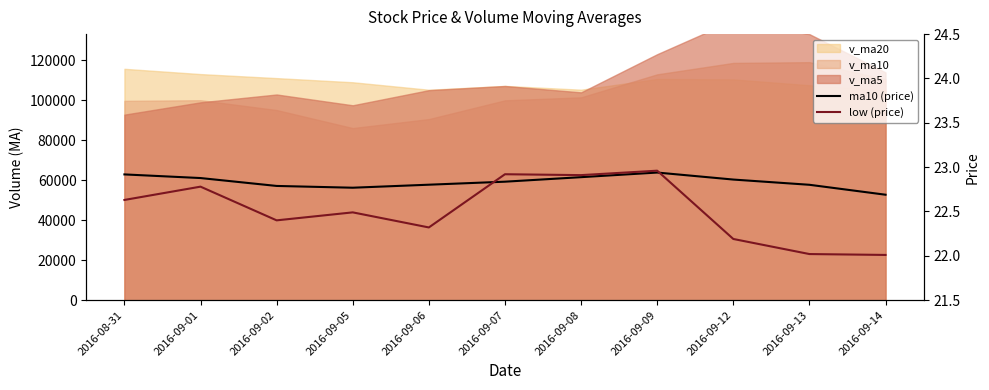

What is the difference between the ma10 (price) values at 2016-09-05 and 2016-09-14?

0.1